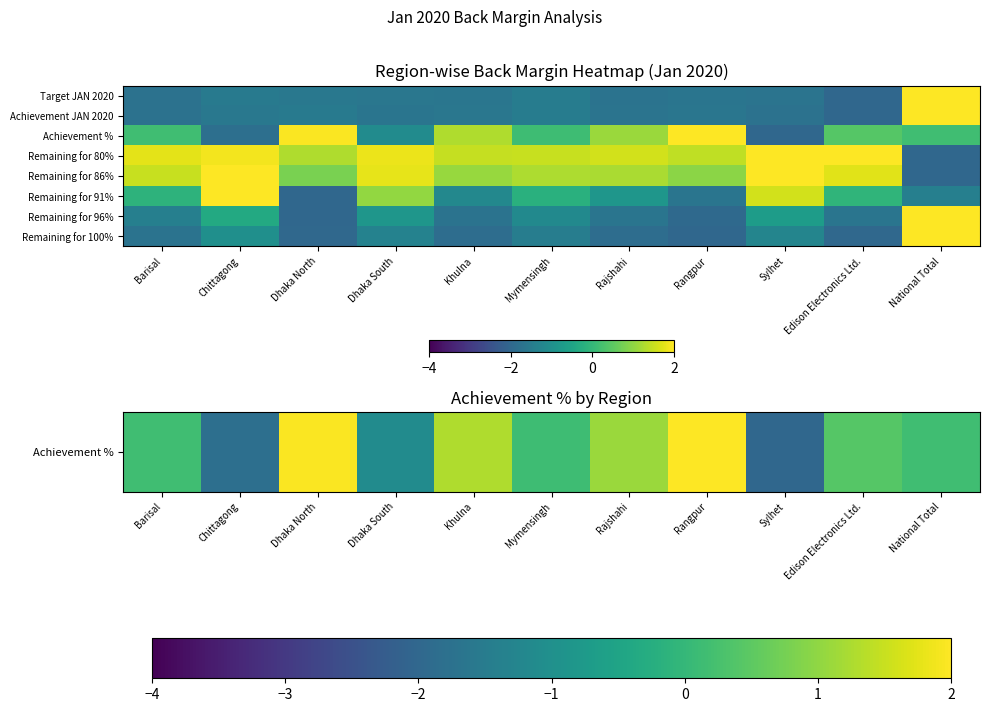

Reading left to right, what are all the values shown in this chart?

Achievement %: Barisal=0.2	Chittagong=-1.8	Dhaka North=2.0	Dhaka South=-1.1	Khulna=1.3	Mymensingh=0.1	Rajshahi=1.1	Rangpur=2.0	Sylhet=-2.0	Edison Electronics Ltd.=0.4	National Total=0.2
Achievement JAN 2020: Barisal=-1.7	Chittagong=-1.6	Dhaka North=-1.6	Dhaka South=-1.7	Khulna=-1.6	Mymensingh=-1.5	Rajshahi=-1.7	Rangpur=-1.6	Sylhet=-1.7	Edison Electronics Ltd.=-2.0	National Total=2.0
Achievement %: Barisal=0.2	Chittagong=-1.8	Dhaka North=2.0	Dhaka South=-1.1	Khulna=1.3	Mymensingh=0.1	Rajshahi=1.1	Rangpur=2.0	Sylhet=-2.0	Edison Electronics Ltd.=0.4	National Total=0.2
Remaining for 80%: Barisal=1.7	Chittagong=1.9	Dhaka North=1.3	Dhaka South=1.8	Khulna=1.5	Mymensingh=1.5	Rajshahi=1.6	Rangpur=1.4	Sylhet=2.0	Edison Electronics Ltd.=2.0	National Total=-2.0
Remaining for 86%: Barisal=1.5	Chittagong=2.0	Dhaka North=0.8	Dhaka South=1.8	Khulna=1.1	Mymensingh=1.3	Rajshahi=1.2	Rangpur=1.0	Sylhet=2.0	Edison Electronics Ltd.=1.7	National Total=-2.0
Remaining for 91%: Barisal=-0.1	Chittagong=2.0	Dhaka North=-2.0	Dhaka South=1.0	Khulna=-1.2	Mymensingh=-0.2	Rajshahi=-0.8	Rangpur=-1.7	Sylhet=1.6	Edison Electronics Ltd.=-0.1	National Total=-1.4
Remaining for 96%: Barisal=-1.4	Chittagong=-0.4	Dhaka North=-2.0	Dhaka South=-0.8	Khulna=-1.7	Mymensingh=-1.2	Rajshahi=-1.7	Rangpur=-2.0	Sylhet=-0.7	Edison Electronics Ltd.=-1.7	National Total=2.0
Remaining for 100%: Barisal=-1.7	Chittagong=-1.0	Dhaka North=-2.0	Dhaka South=-1.3	Khulna=-1.8	Mymensingh=-1.5	Rajshahi=-1.8	Rangpur=-2.0	Sylhet=-1.3	Edison Electronics Ltd.=-2.0	National Total=2.0